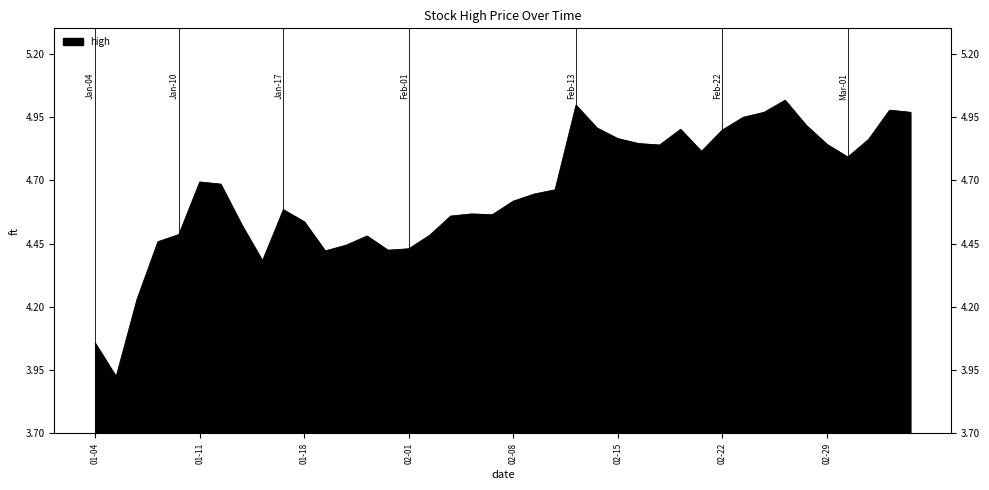

Rank the categories by value from highest to lowest.

2012-02-27, 2012-02-13, 2012-03-05, 2012-02-24, 2012-03-06, 2012-02-23, 2012-02-28, 2012-02-14, 2012-02-20, 2012-02-22, 2012-02-15, 2012-03-02, 2012-02-16, 2012-02-29, 2012-02-17, 2012-02-21, 2012-03-01, 2012-01-11, 2012-01-12, 2012-02-10, 2012-02-09, 2012-02-08, 2012-01-17, 2012-02-06, 2012-02-07, 2012-02-03, 2012-01-18, 2012-01-13, 2012-01-10, 2012-02-02, 2012-01-30, 2012-01-09, 2012-01-20, 2012-02-01, 2012-01-31, 2012-01-19, 2012-01-16, 2012-01-06, 2012-01-04, 2012-01-05